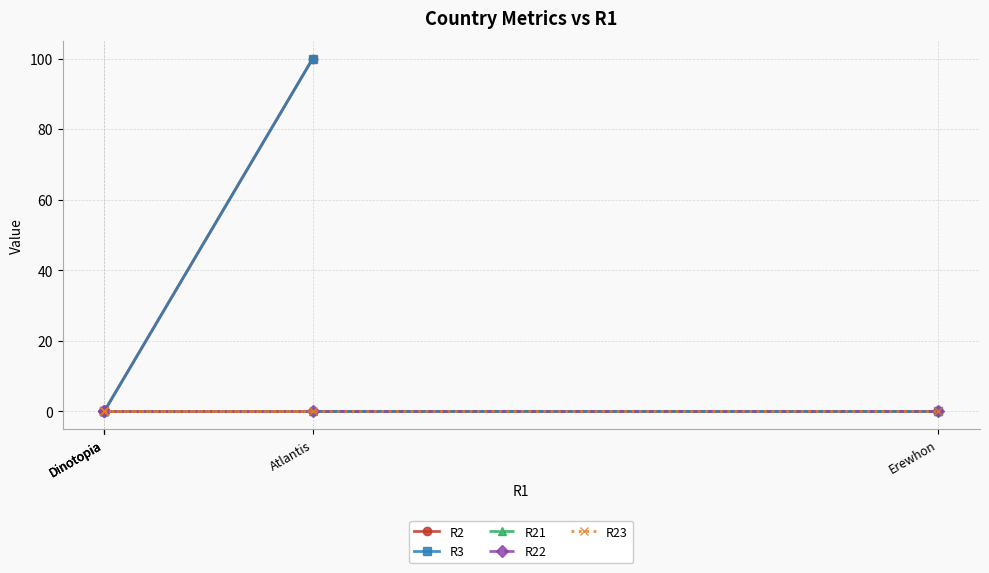

The R21 series shows 0 at Atlantis. True or false?

True